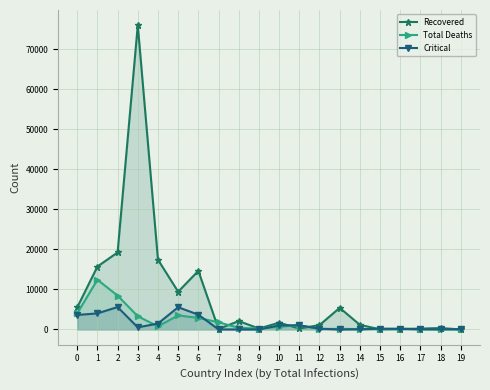

How many series are shown in this chart?

3